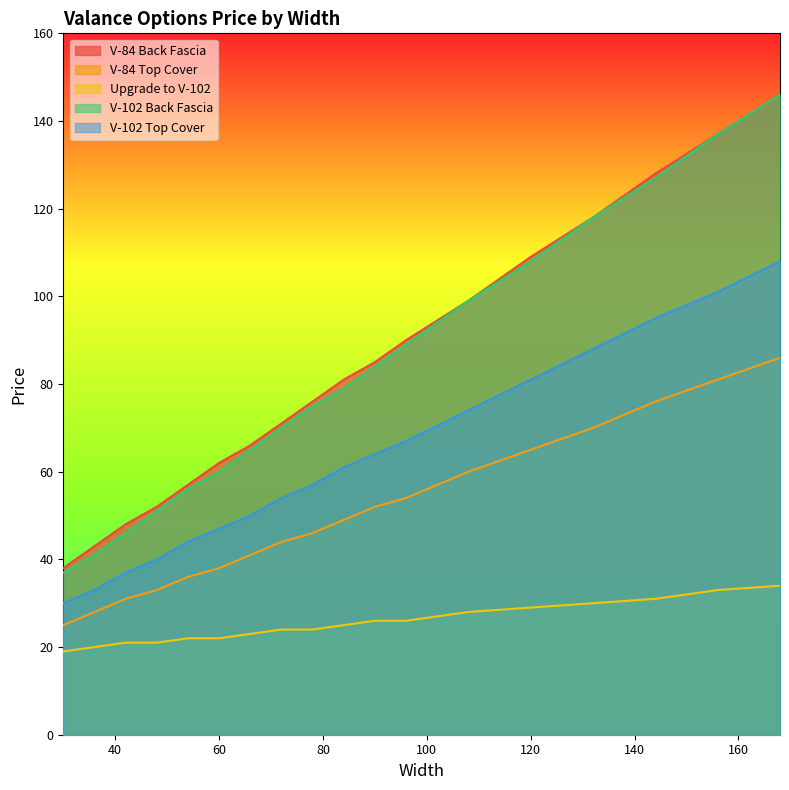

Reading left to right, extract all data points from this chart.

V-84 Back Fascia: 38	43	48	52	57	62	66	71	76	81	85	90	99	109	118	128	137	146
V-84 Top Cover: 25	28	31	33	36	38	41	44	46	49	52	54	60	65	70	76	81	86
Upgrade to V-102: 19	20	21	21	22	22	23	24	24	25	26	26	28	29	30	31	33	34
V-102 Back Fascia: 37	41	46	51	56	60	65	70	75	79	84	89	99	108	118	127	137	146
V-102 Top Cover: 30	33	37	40	44	47	50	54	57	61	64	67	74	81	88	95	101	108